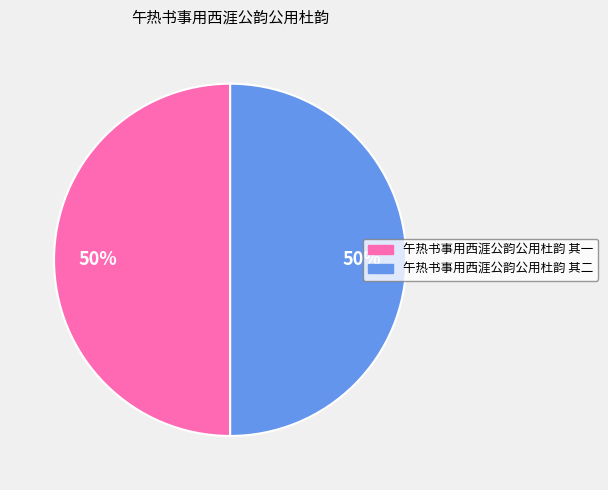

To the nearest percent, what percentage of the pie is 午热书事用西涯公韵公用杜韵 其一?

50%